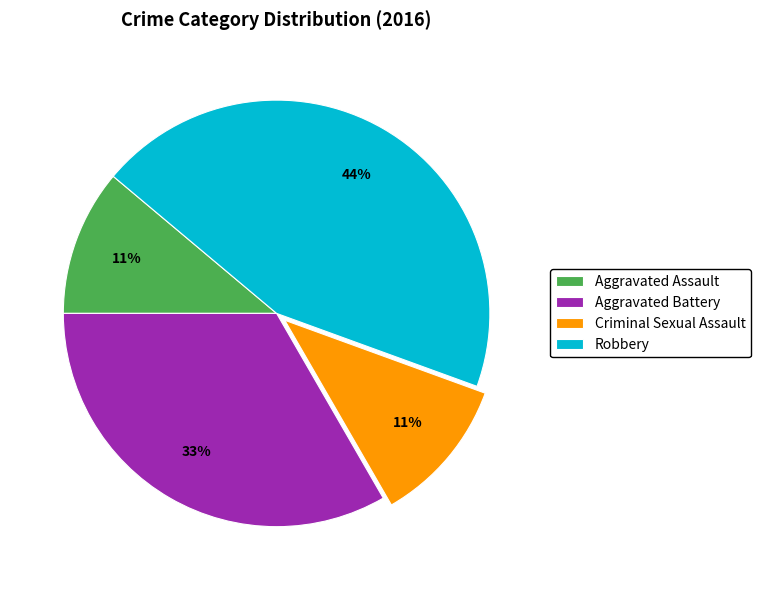

To the nearest percent, what is the average slice percentage?

25%